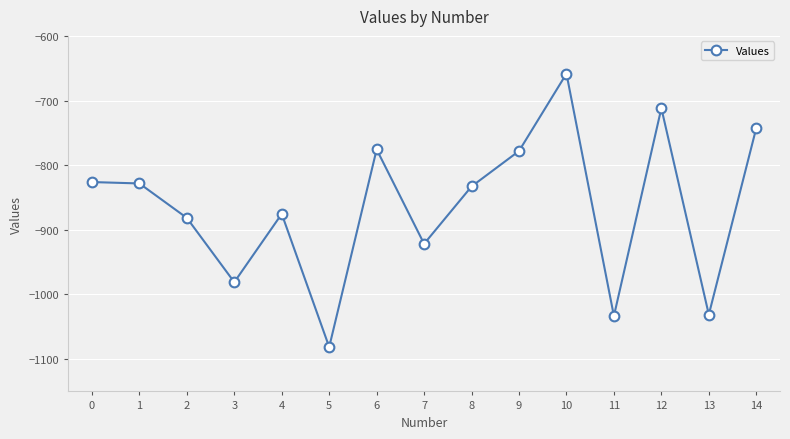

What is the sum of the values at 8 and 3?

-1813.9